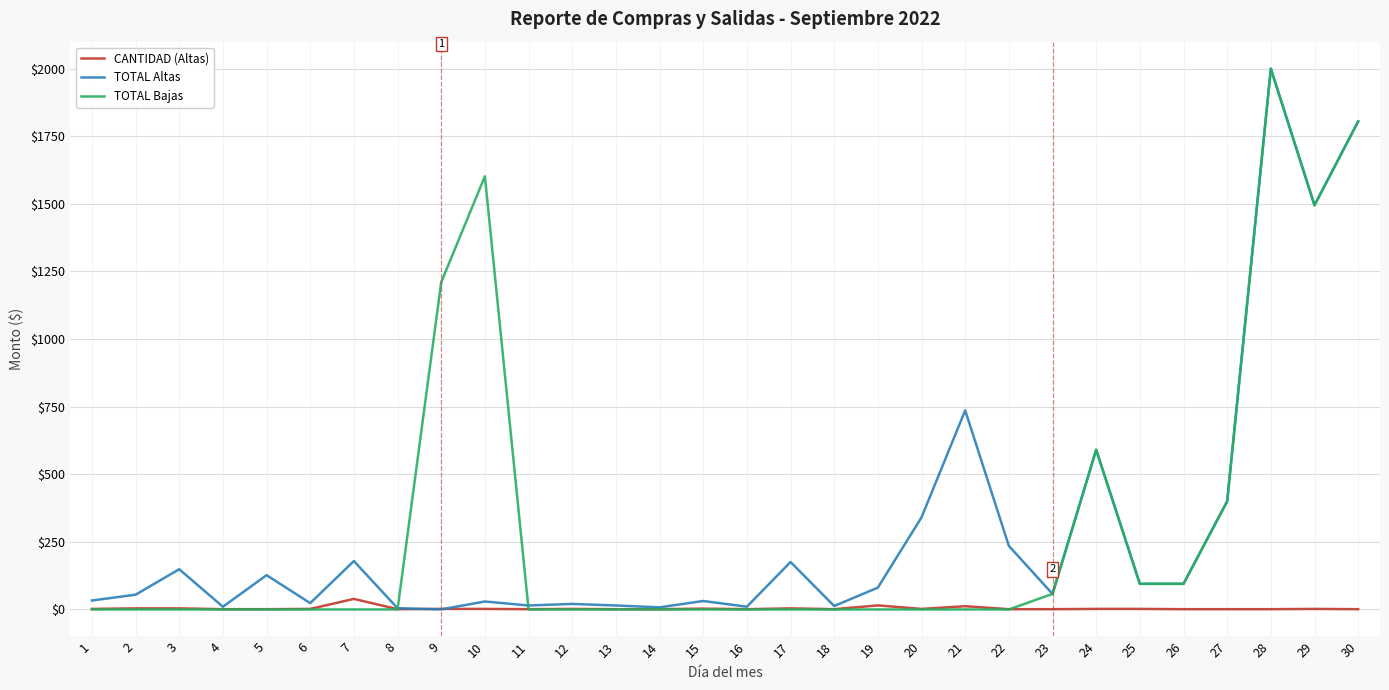

What is the difference between the CANTIDAD (Altas) values at 24 and 11?

1.0